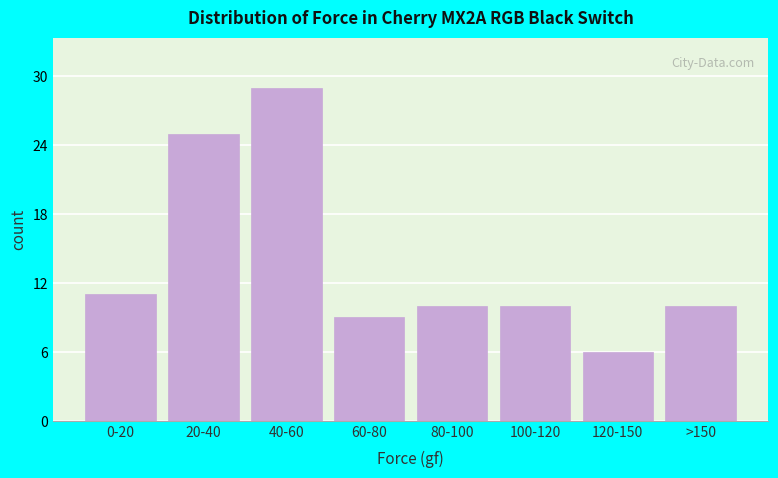

Reading left to right, list all the values displayed in this chart.

0-20=11	20-40=25	40-60=29	60-80=9	80-100=10	100-120=10	120-150=6	>150=10